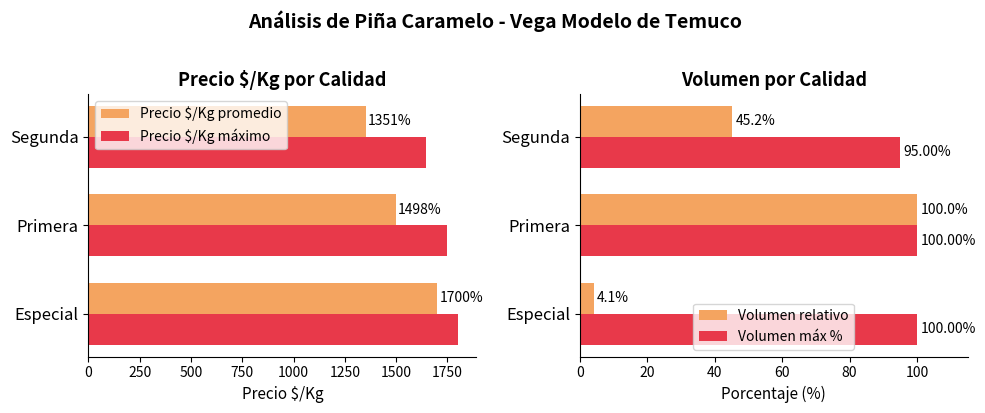

Rank the categories by Precio $/Kg promedio value from highest to lowest.

Especial, Primera, Segunda